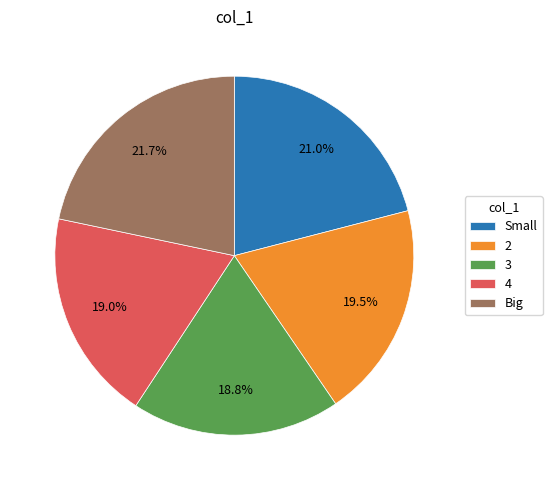

Approximately how many times larger is the value at 2 compared to Big?

0.9